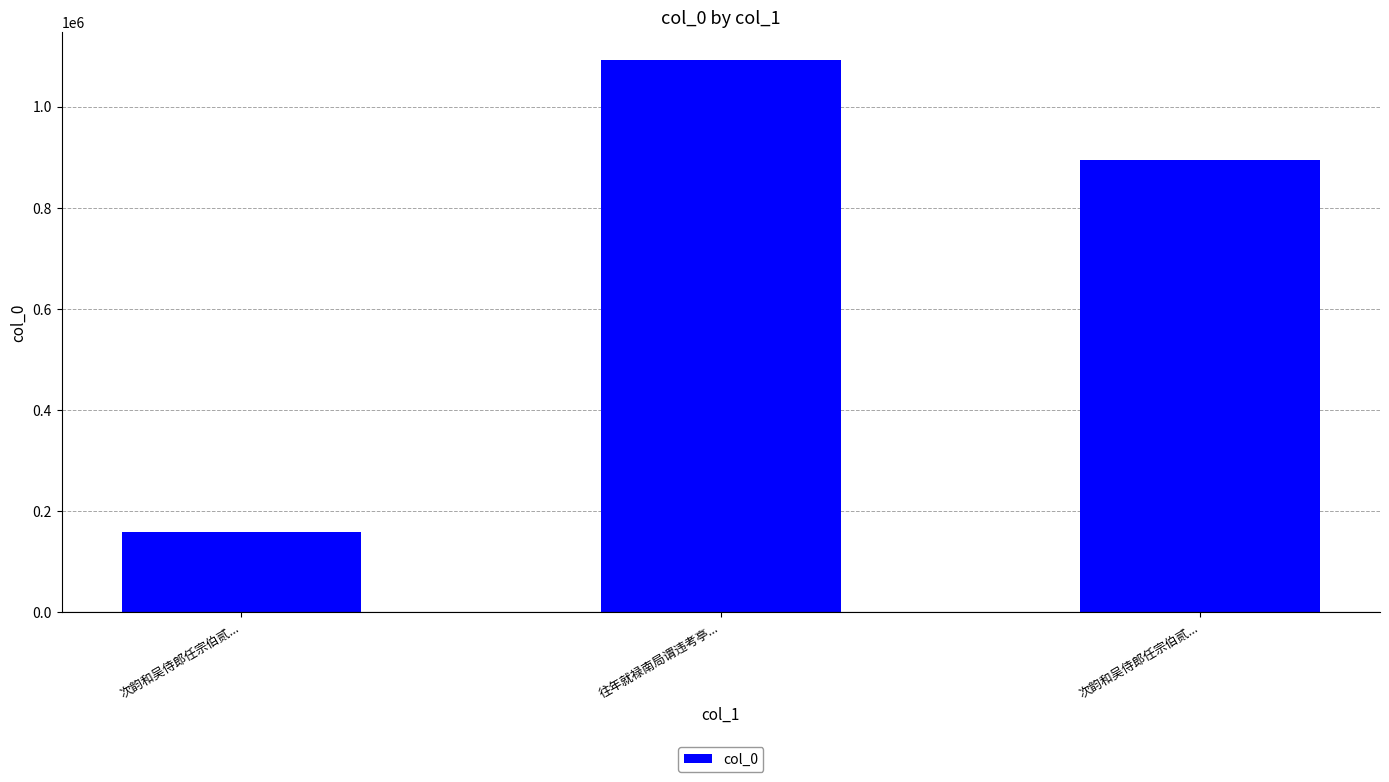

What is the difference between the values at 次韵和吴侍郎任宗伯贰... and 往年就禄南局谓违考亭...?

198905